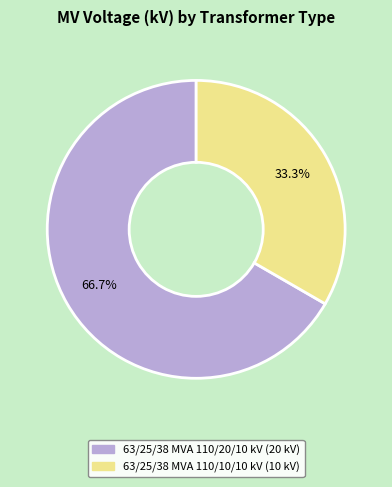

Does any single category account for the majority?

Yes